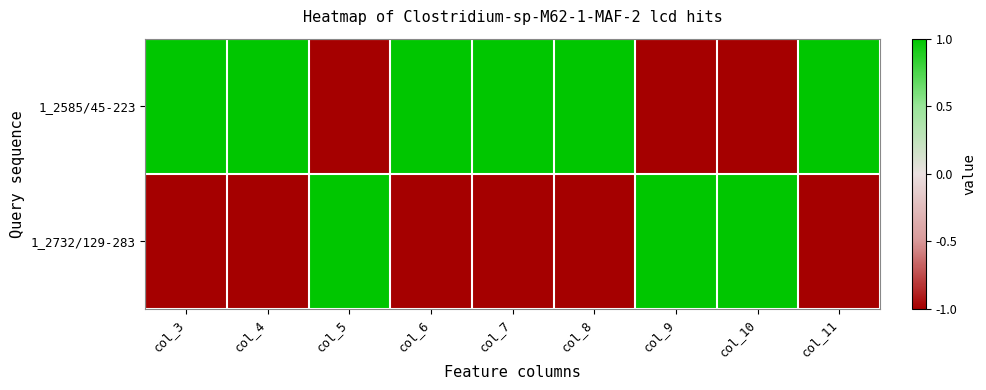

Reading right to left, transcribe all the data shown in this chart.

1_2585/45-223: col_11=1	col_10=-1	col_9=-1	col_8=1	col_7=1	col_6=1	col_5=-1	col_4=1	col_3=1
1_2732/129-283: col_11=-1	col_10=1	col_9=1	col_8=-1	col_7=-1	col_6=-1	col_5=1	col_4=-1	col_3=-1